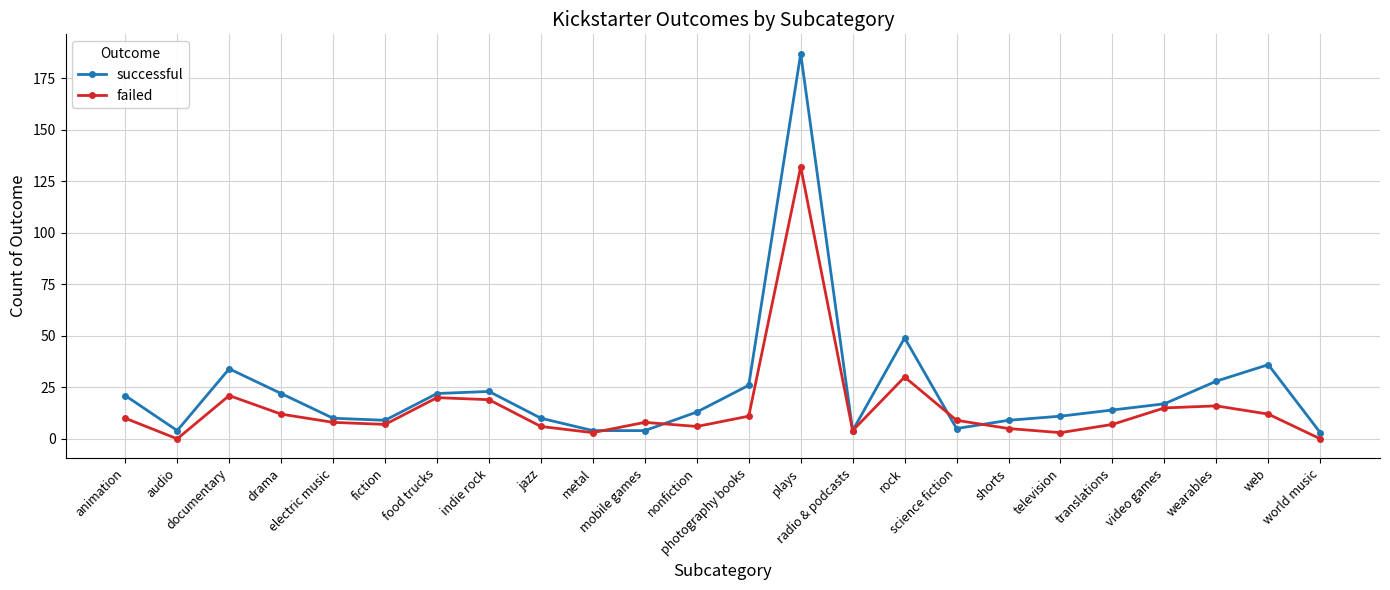

Reading left to right, transcribe all the data shown in this chart.

successful: 21	4	34	22	10	9	22	23	10	4	4	13	26	187	4	49	5	9	11	14	17	28	36	3
failed: 10	0	21	12	8	7	20	19	6	3	8	6	11	132	4	30	9	5	3	7	15	16	12	0